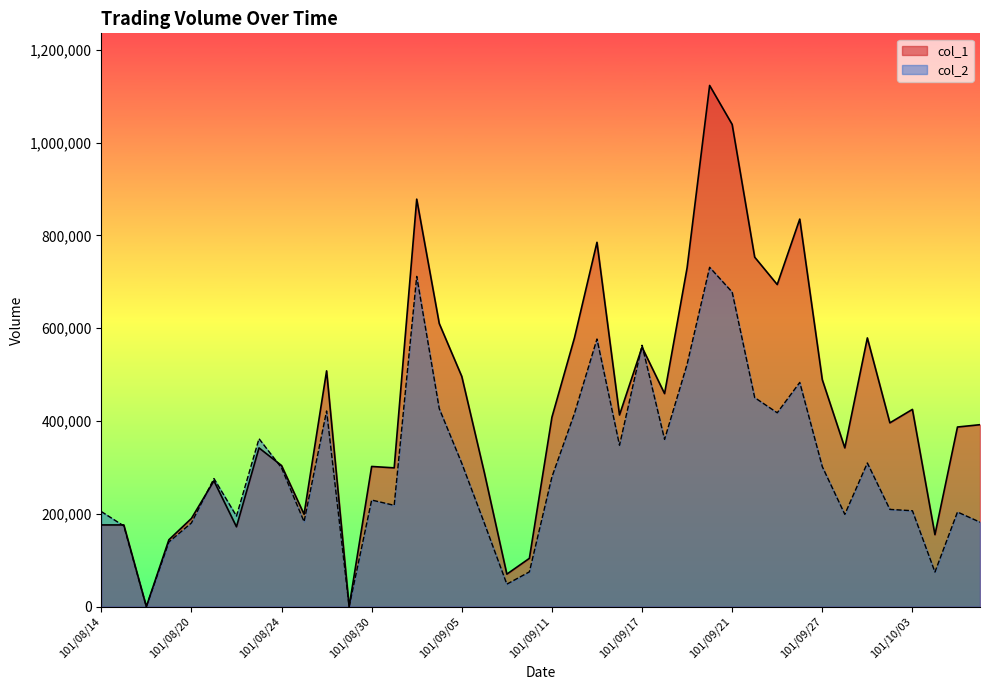

After their last crossing, which series has the higher values: col_2 or col_1?

col_1